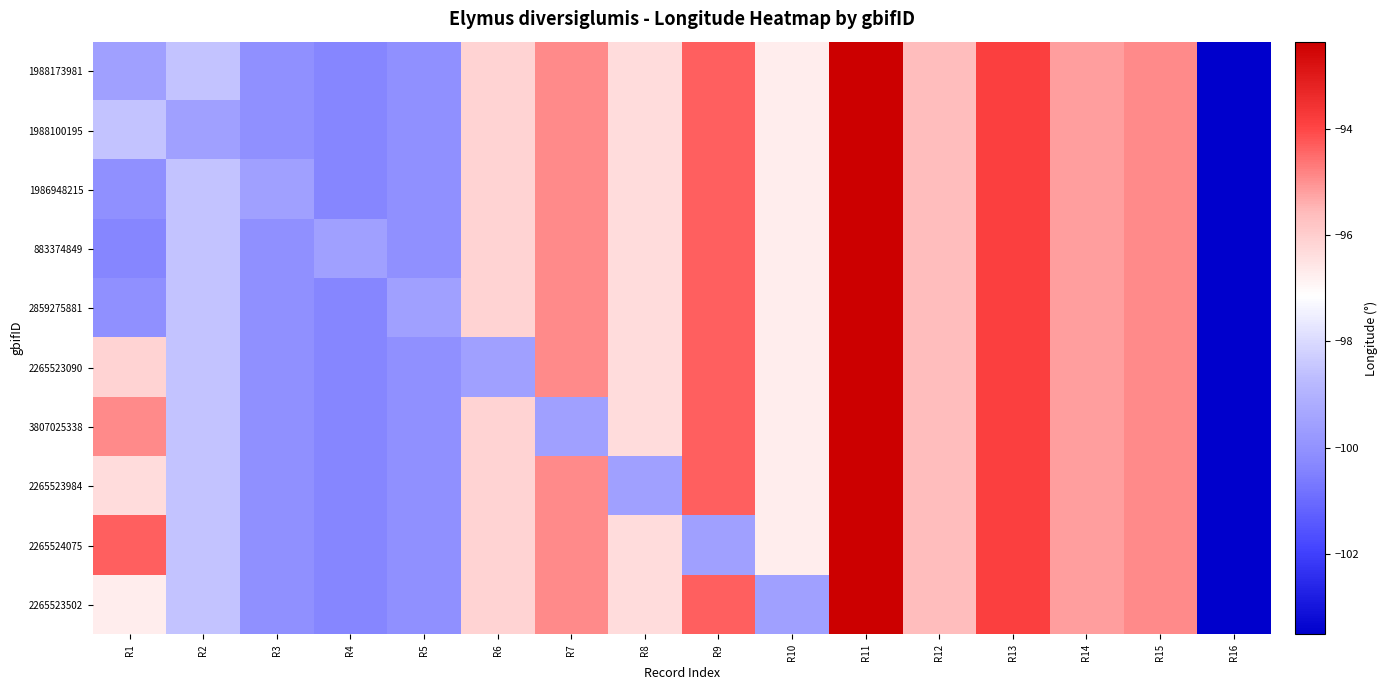

Reading left to right, transcribe all the data shown in this chart.

1988173981: R1=-99.6	R2=-98.5	R3=-100.1	R4=-100.3	R5=-100.1	R6=-96.2	R7=-94.9	R8=-96.4	R9=-94.4	R10=-96.8	R11=-92.4	R12=-95.6	R13=-93.9	R14=-95.2	R15=-94.9	R16=-103.5
1988100195: R1=-98.5	R2=-99.6	R3=-100.1	R4=-100.3	R5=-100.1	R6=-96.2	R7=-94.9	R8=-96.4	R9=-94.4	R10=-96.8	R11=-92.4	R12=-95.6	R13=-93.9	R14=-95.2	R15=-94.9	R16=-103.5
1986948215: R1=-100.1	R2=-98.5	R3=-99.6	R4=-100.3	R5=-100.1	R6=-96.2	R7=-94.9	R8=-96.4	R9=-94.4	R10=-96.8	R11=-92.4	R12=-95.6	R13=-93.9	R14=-95.2	R15=-94.9	R16=-103.5
883374849: R1=-100.3	R2=-98.5	R3=-100.1	R4=-99.6	R5=-100.1	R6=-96.2	R7=-94.9	R8=-96.4	R9=-94.4	R10=-96.8	R11=-92.4	R12=-95.6	R13=-93.9	R14=-95.2	R15=-94.9	R16=-103.5
2859275881: R1=-100.1	R2=-98.5	R3=-100.1	R4=-100.3	R5=-99.6	R6=-96.2	R7=-94.9	R8=-96.4	R9=-94.4	R10=-96.8	R11=-92.4	R12=-95.6	R13=-93.9	R14=-95.2	R15=-94.9	R16=-103.5
2265523090: R1=-96.2	R2=-98.5	R3=-100.1	R4=-100.3	R5=-100.1	R6=-99.6	R7=-94.9	R8=-96.4	R9=-94.4	R10=-96.8	R11=-92.4	R12=-95.6	R13=-93.9	R14=-95.2	R15=-94.9	R16=-103.5
3807025338: R1=-94.9	R2=-98.5	R3=-100.1	R4=-100.3	R5=-100.1	R6=-96.2	R7=-99.6	R8=-96.4	R9=-94.4	R10=-96.8	R11=-92.4	R12=-95.6	R13=-93.9	R14=-95.2	R15=-94.9	R16=-103.5
2265523984: R1=-96.4	R2=-98.5	R3=-100.1	R4=-100.3	R5=-100.1	R6=-96.2	R7=-94.9	R8=-99.6	R9=-94.4	R10=-96.8	R11=-92.4	R12=-95.6	R13=-93.9	R14=-95.2	R15=-94.9	R16=-103.5
2265524075: R1=-94.4	R2=-98.5	R3=-100.1	R4=-100.3	R5=-100.1	R6=-96.2	R7=-94.9	R8=-96.4	R9=-99.6	R10=-96.8	R11=-92.4	R12=-95.6	R13=-93.9	R14=-95.2	R15=-94.9	R16=-103.5
2265523502: R1=-96.8	R2=-98.5	R3=-100.1	R4=-100.3	R5=-100.1	R6=-96.2	R7=-94.9	R8=-96.4	R9=-94.4	R10=-99.6	R11=-92.4	R12=-95.6	R13=-93.9	R14=-95.2	R15=-94.9	R16=-103.5